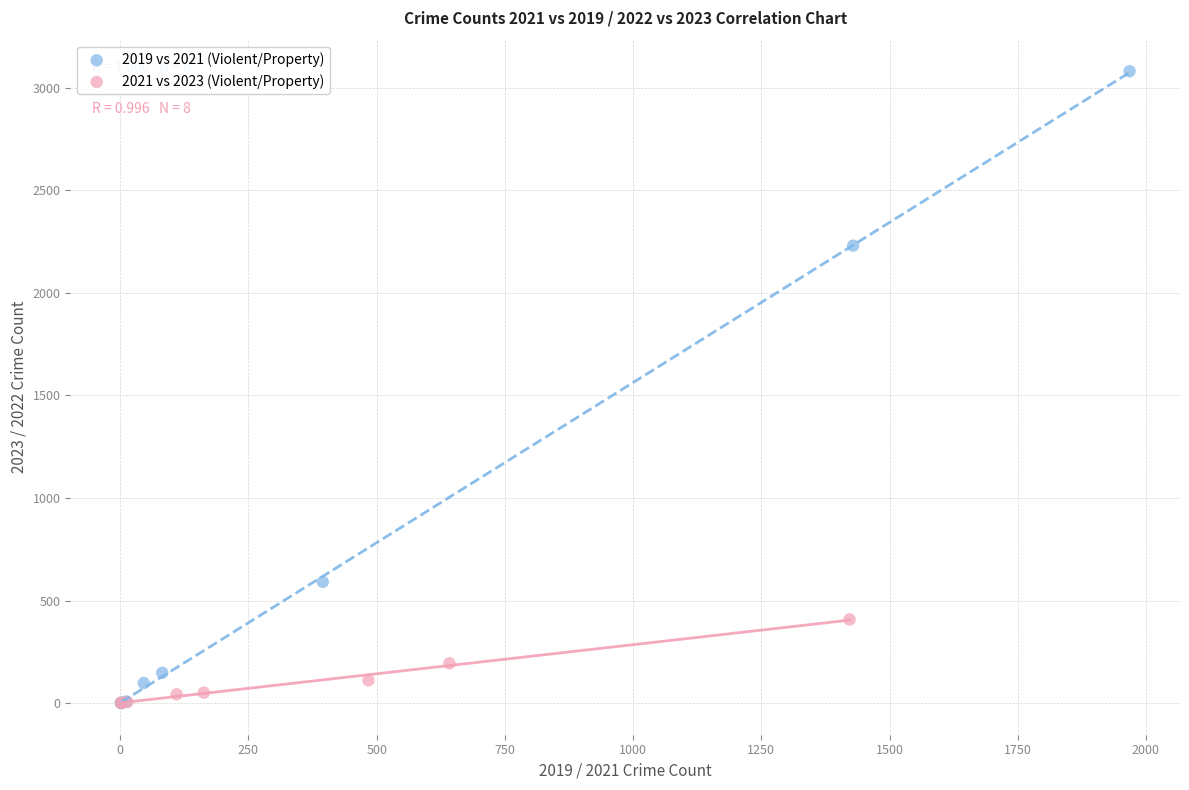

Which series has the largest Y range (max minus min)?

2019 vs 2021 (Violent/Property)